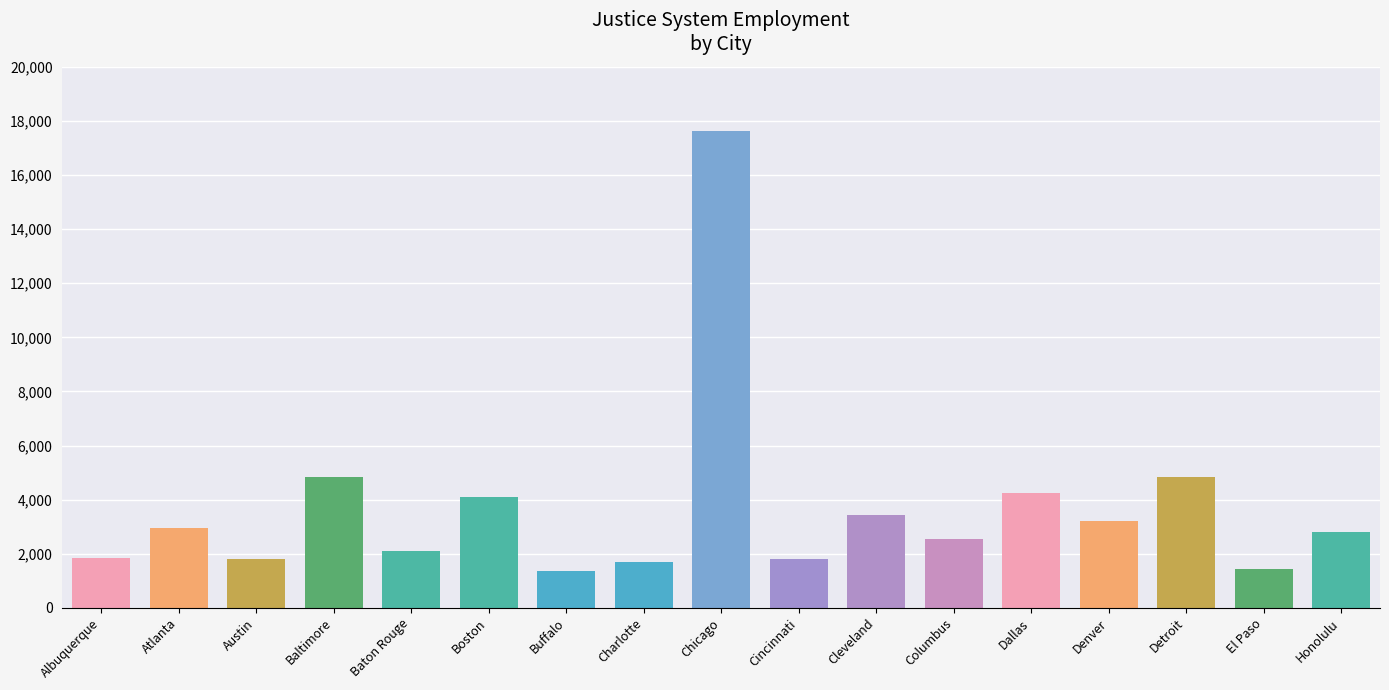

What is the change in value from Cincinnati to Honolulu?

+974